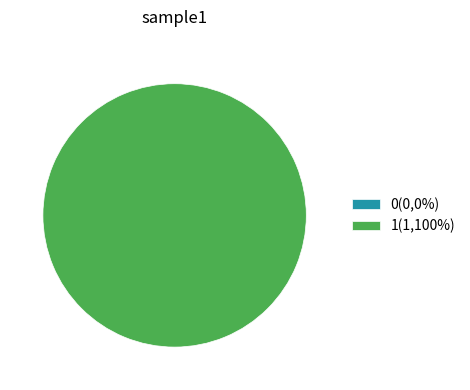

Does 0 account for over 50% of the chart?

No